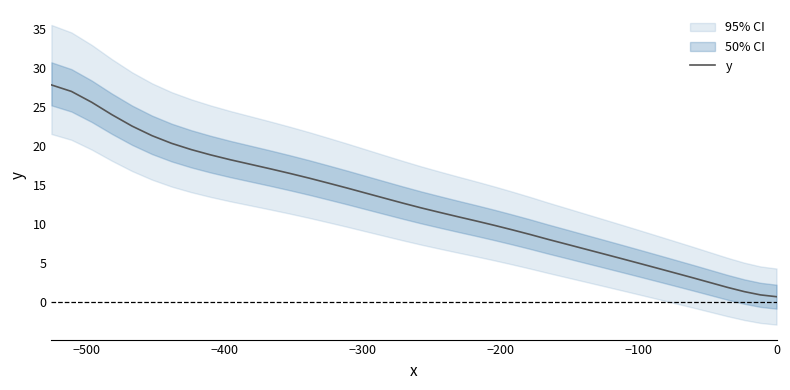

How many values are below 12?

20